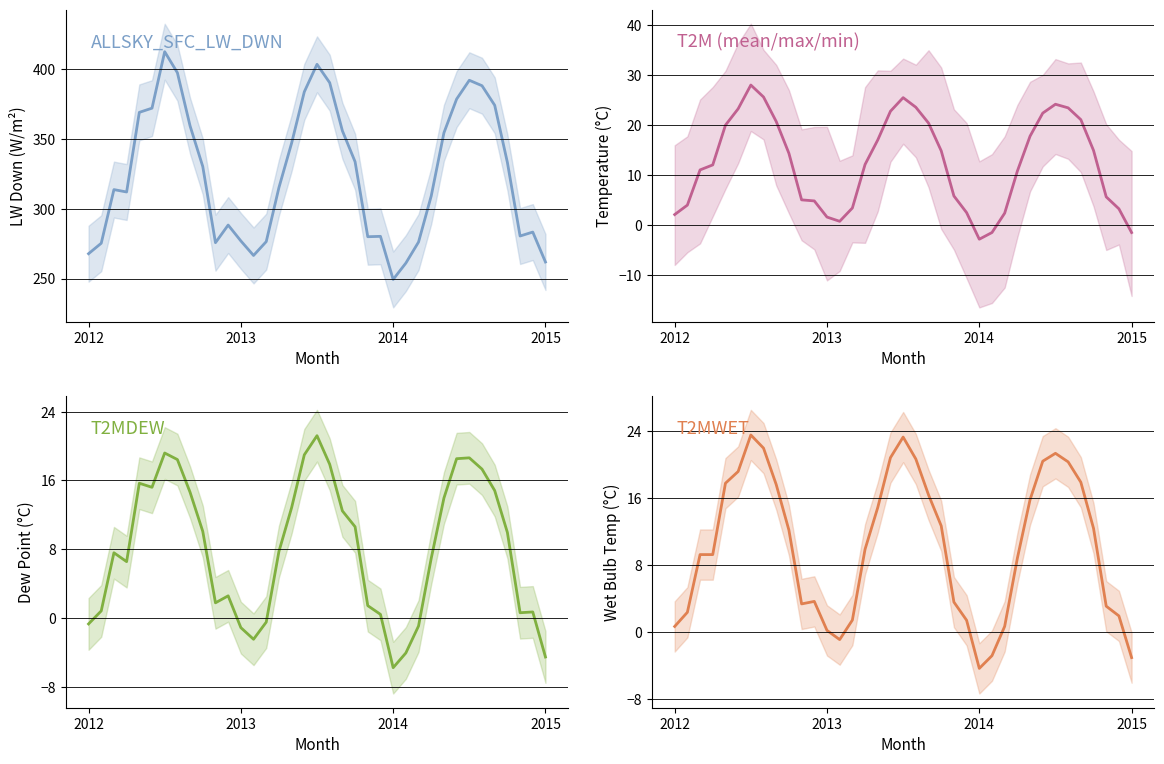

True or false: T2M and T2MDEW intersect in this chart.

False